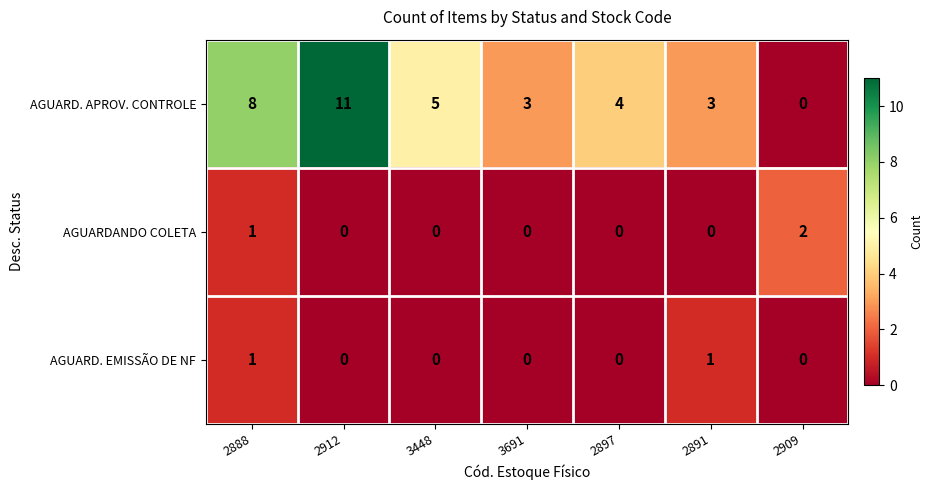

Reading left to right, what are all the values shown in this chart?

AGUARD. APROV. CONTROLE: 2888=8	2912=11	3448=5	3691=3	2897=4	2891=3	2909=0
AGUARDANDO COLETA: 2888=1	2912=0	3448=0	3691=0	2897=0	2891=0	2909=2
AGUARD. EMISSÃO DE NF: 2888=1	2912=0	3448=0	3691=0	2897=0	2891=1	2909=0